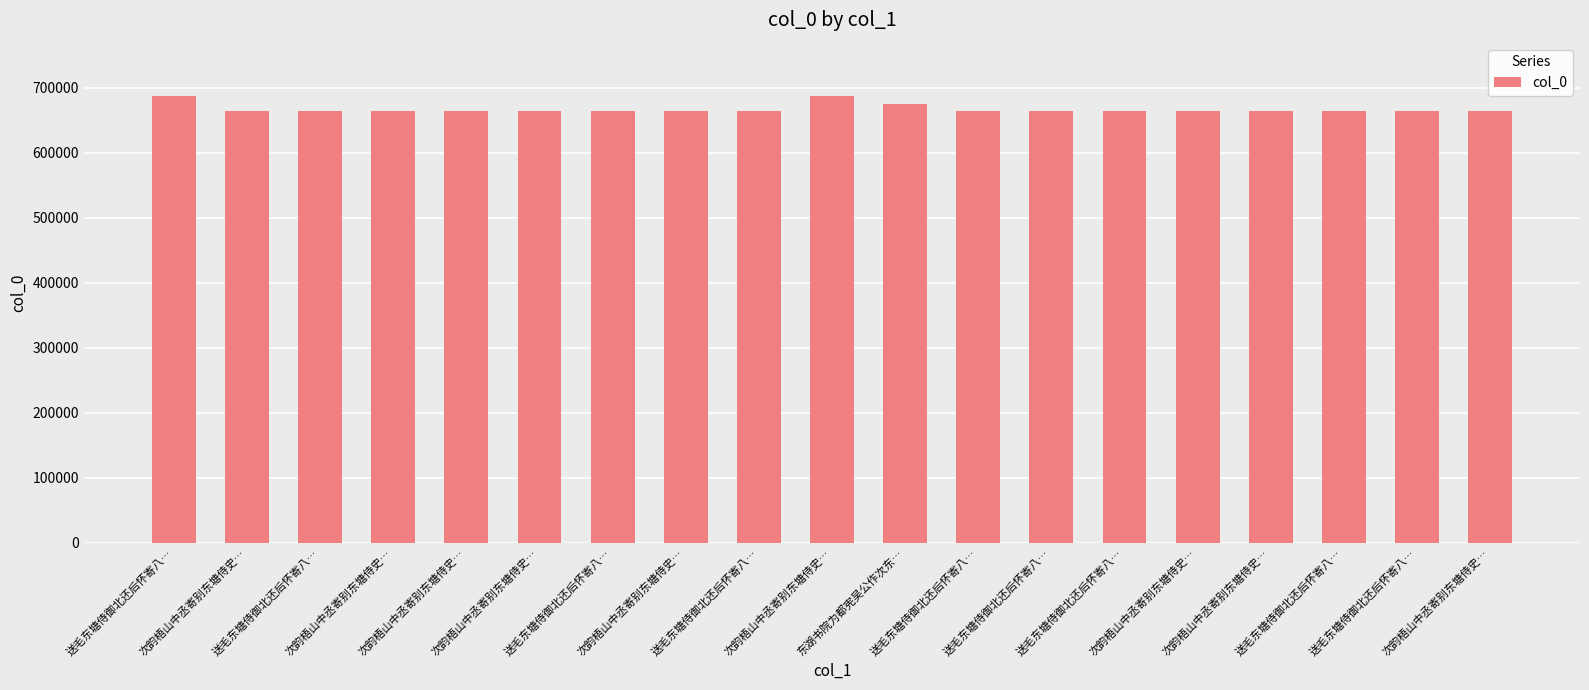

How many values are below 664500?

9